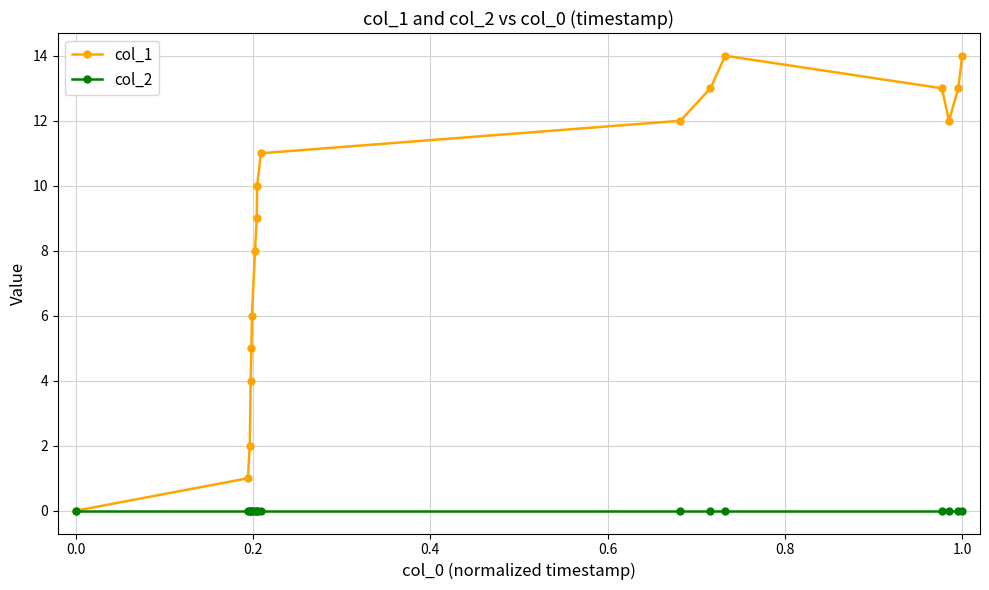

True or false: col_1 has more than 2 interior local peaks.

False